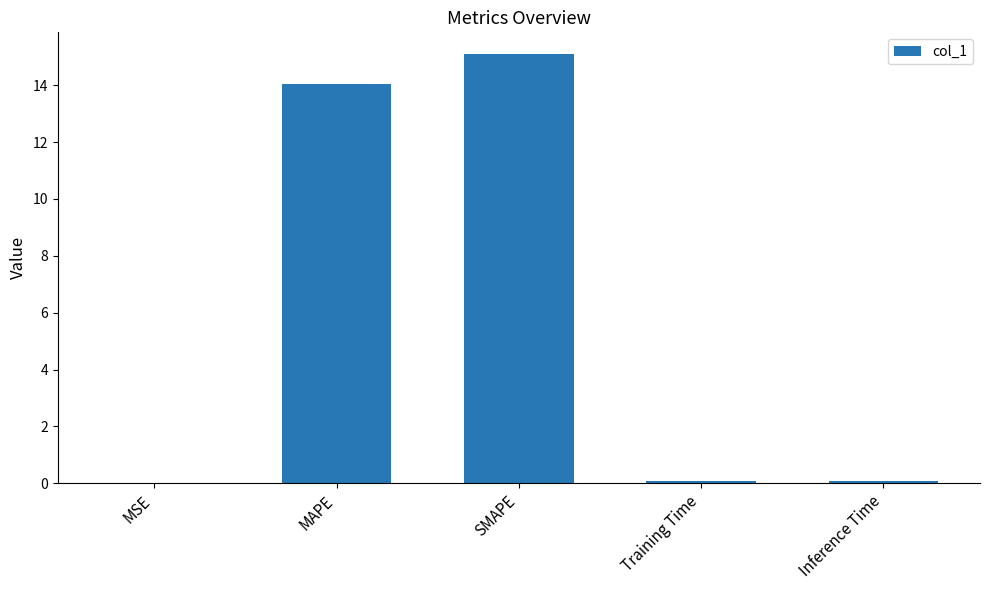

What is the sum of the values at MAPE and SMAPE?

29.1